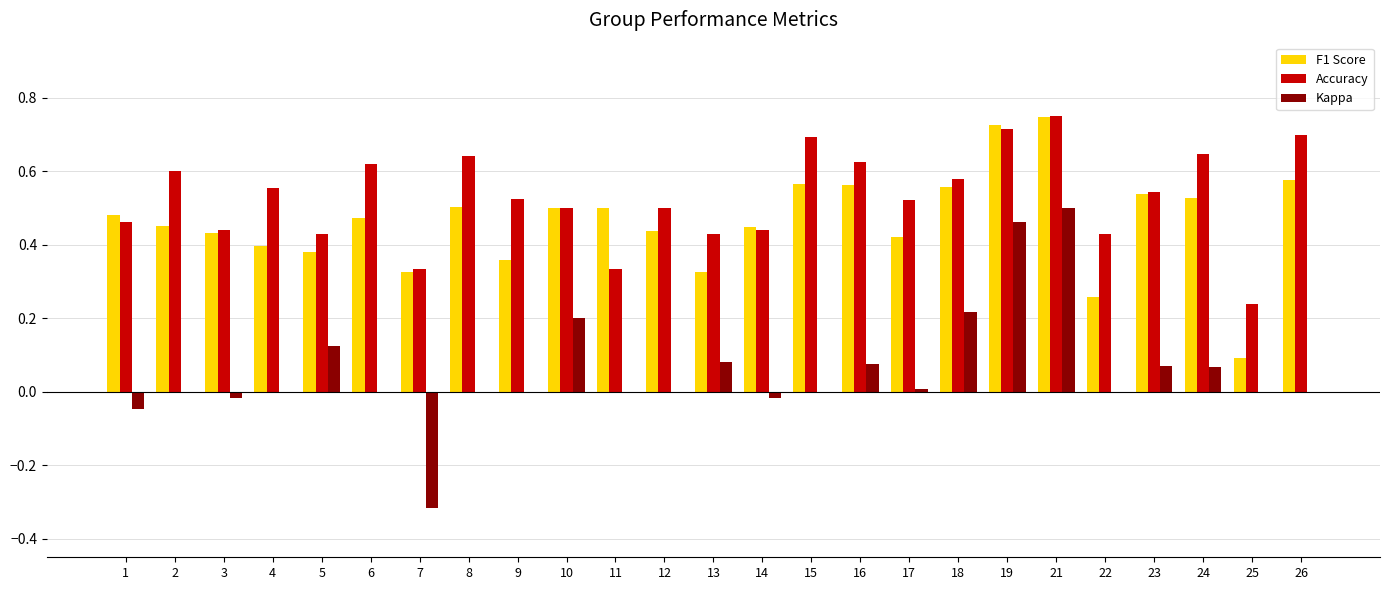

Which category has the highest value across all series?

21